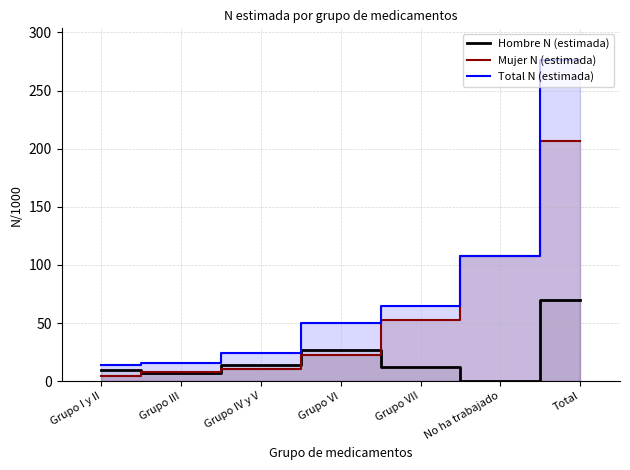

What is the sum of the Hombre N (estimada) values at No ha trabajado and Grupo I y II?

9439